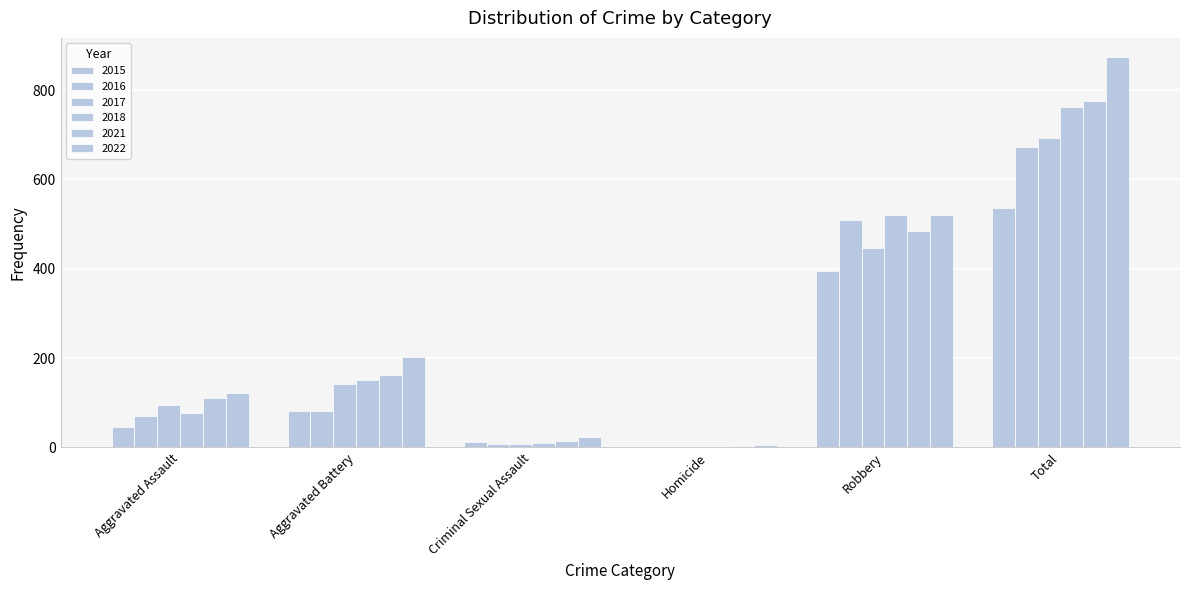

What is the label of the 5th bar from the left?

Robbery